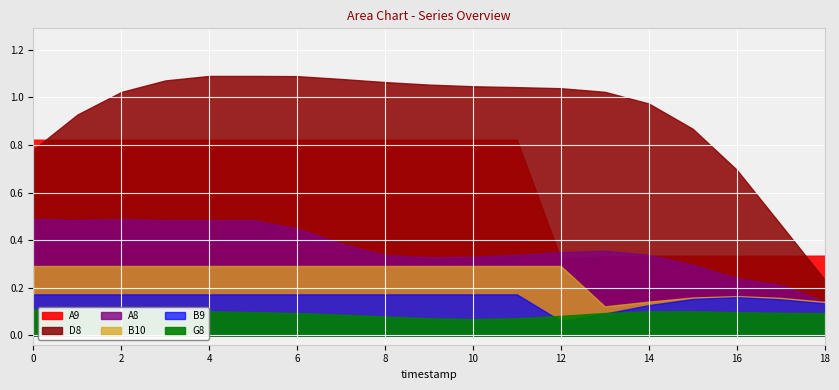

Read the A9 value at 15.

0.3